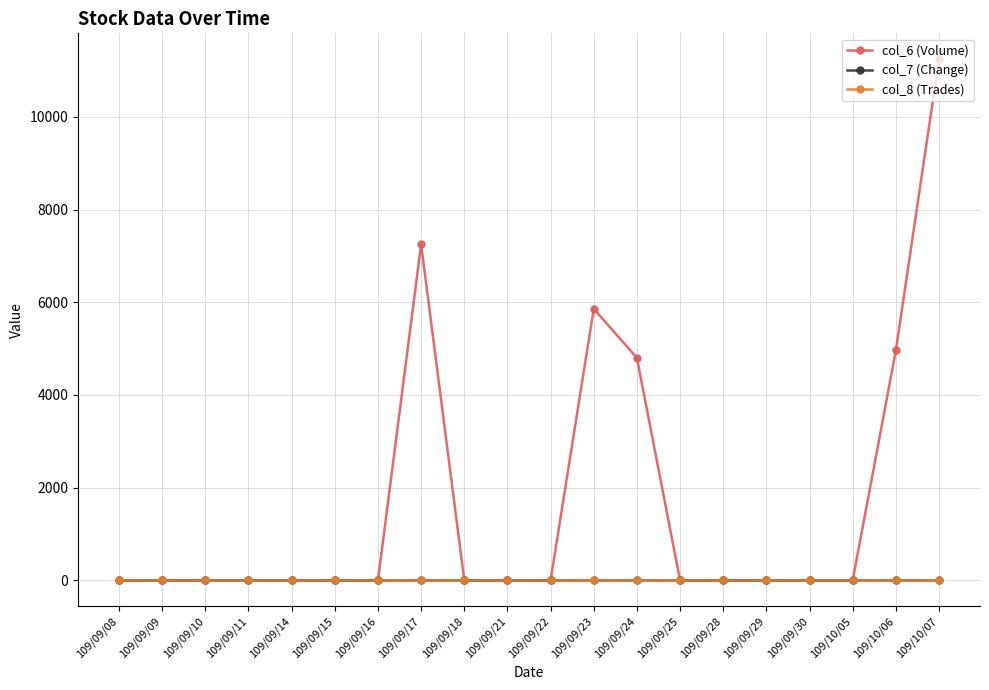

What is the label of the 6th point from the left?

109/09/15